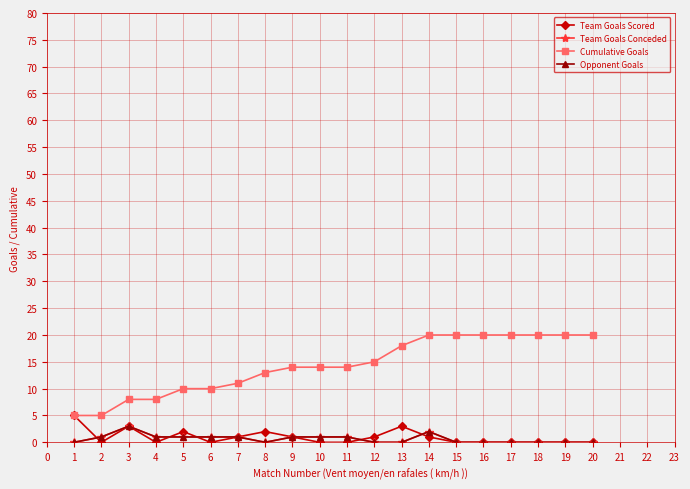

Reading left to right, what are all the values shown in this chart?

Team Goals Scored: 1=5	2=0	3=3	4=0	5=2	6=0	7=1	8=2	9=1	10=0	11=0	12=1	13=3	14=1	15=0	16=0	17=0	18=0	19=0	20=0
Team Goals Conceded: 1=0	2=1	3=3	4=1	5=1	6=1	7=1	8=0	9=1	10=1	11=1	12=0	13=0	14=2	15=0	16=0	17=0	18=0	19=0	20=0
Cumulative Goals: 1=5	2=5	3=8	4=8	5=10	6=10	7=11	8=13	9=14	10=14	11=14	12=15	13=18	14=20	15=20	16=20	17=20	18=20	19=20	20=20
Opponent Goals: 1=0	2=1	3=3	4=1	5=1	6=1	7=1	8=0	9=1	10=1	11=1	12=0	13=0	14=2	15=0	16=0	17=0	18=0	19=0	20=0